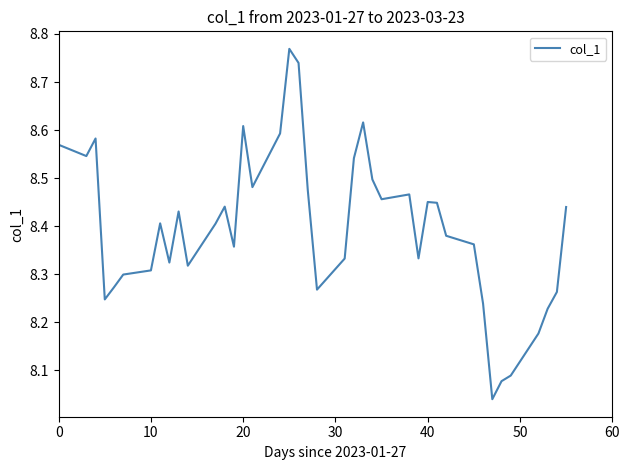

Count the number of data series in this chart.

1